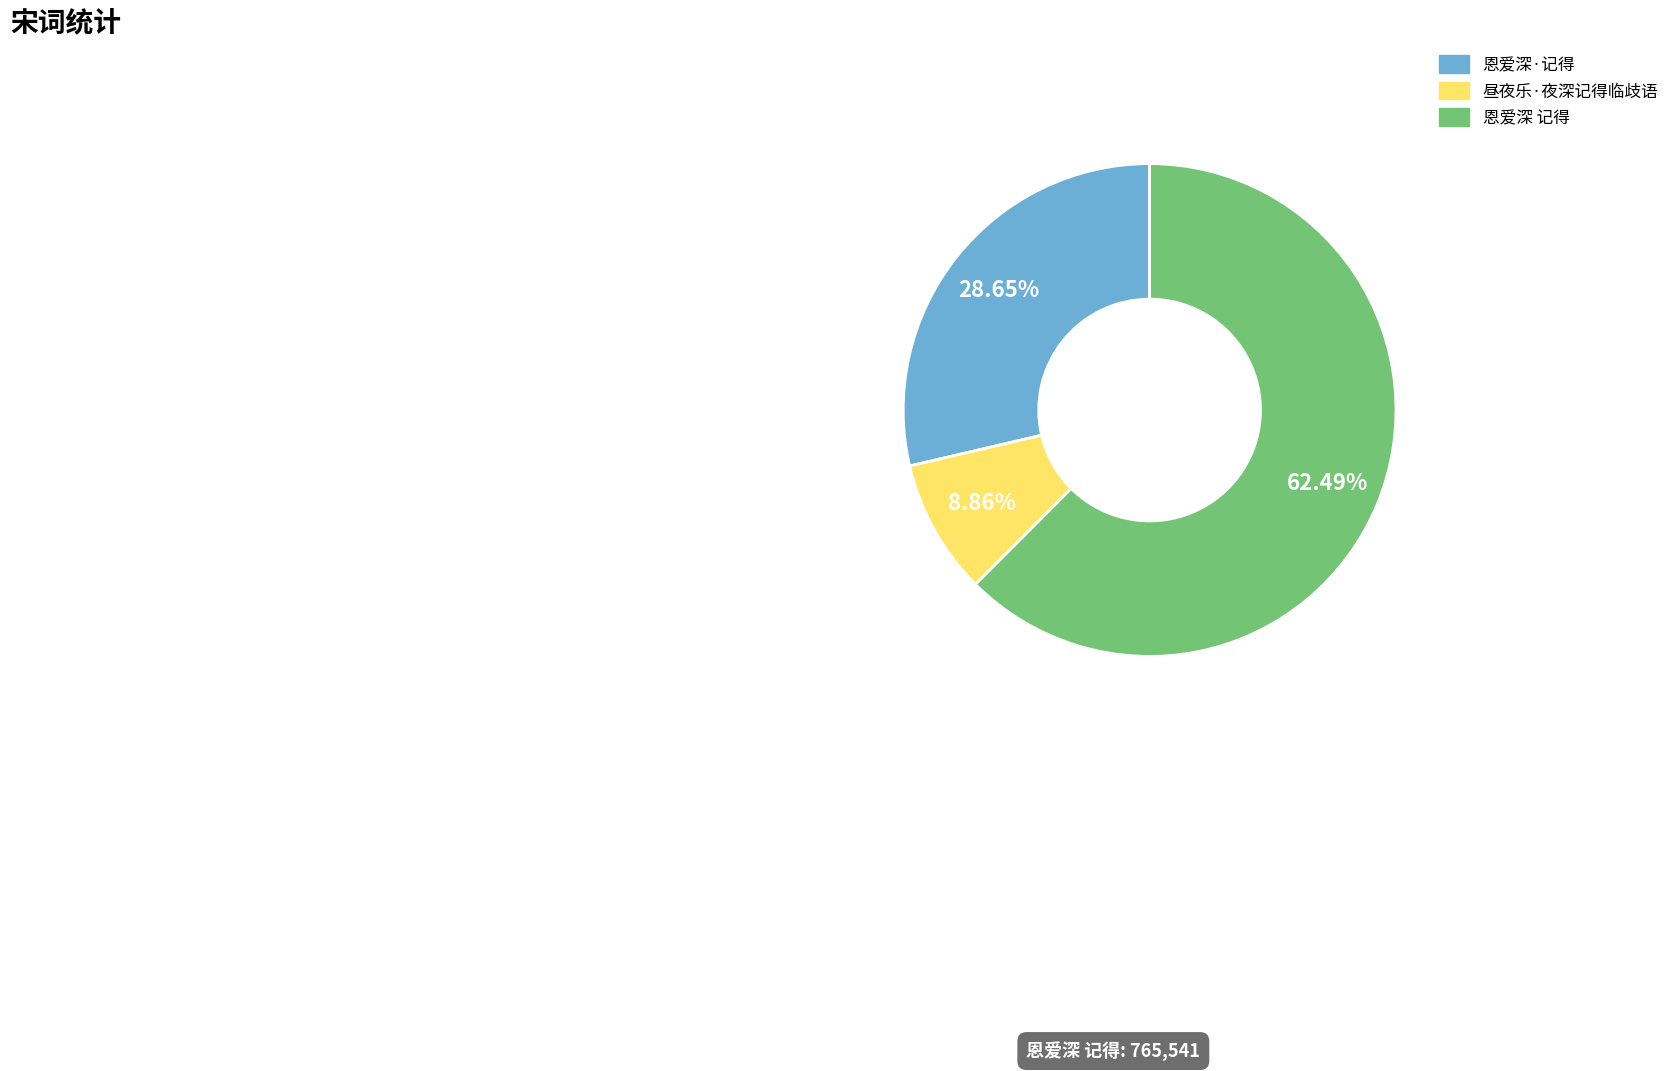

Combined, do 恩爱深 记得 and 恩爱深·记得 account for over 50%?

Yes